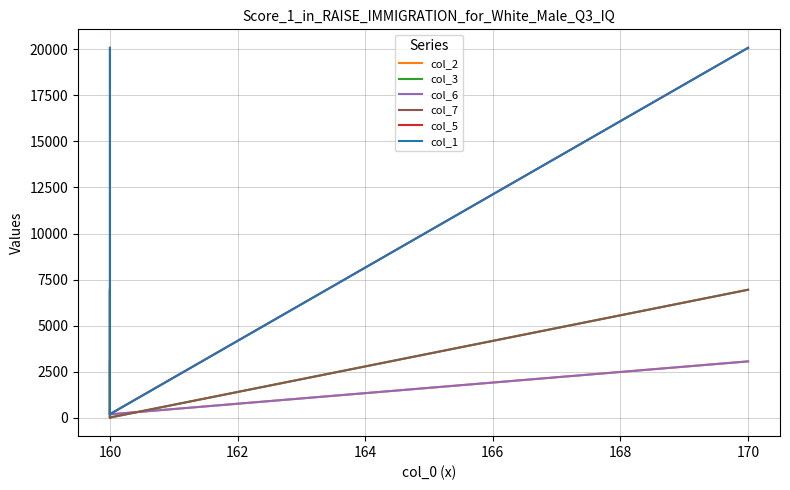

How many intersections are there between col_1 and col_2?

2